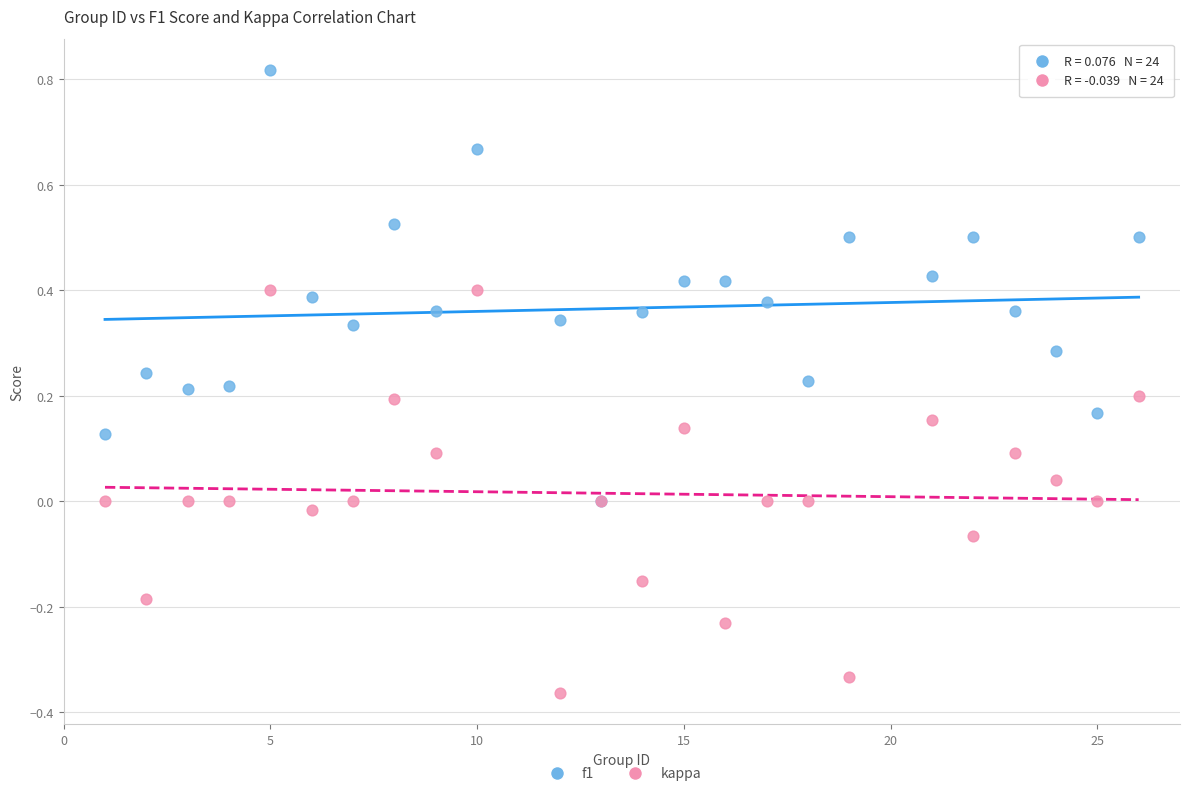

What are all the series names shown in the legend?

f1, kappa